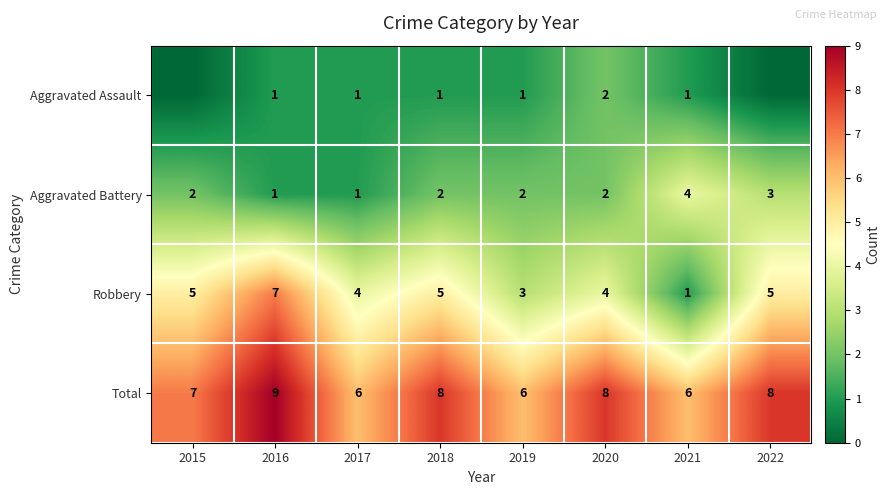

How many Total values are between 6 and 8?

7